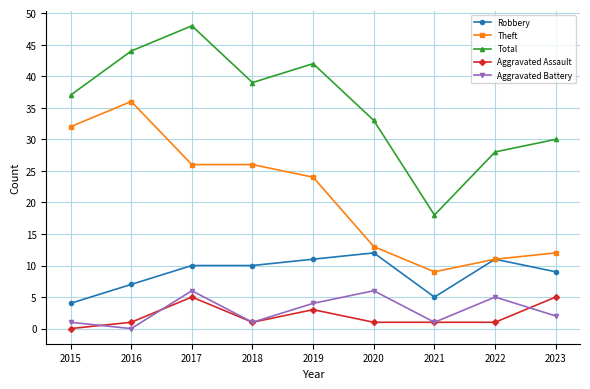

At which category does Aggravated Battery reach its first local peak?

2017